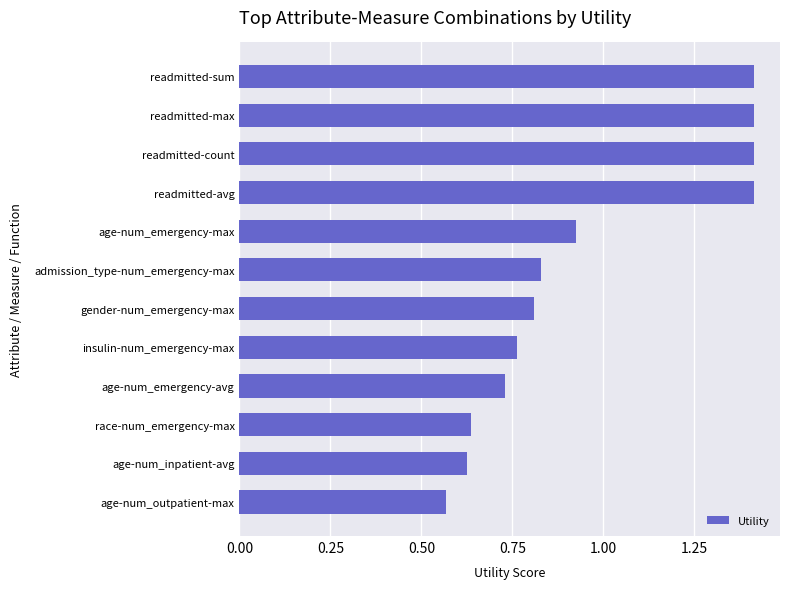

What is the label of the 11th bar from the bottom?

readmitted-max